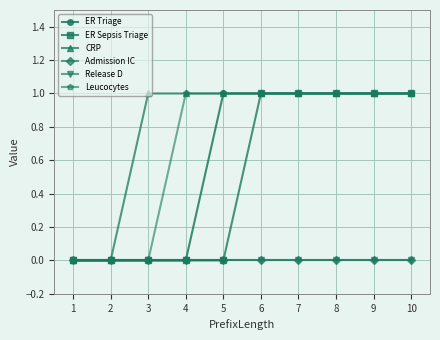

How many ER Sepsis Triage values are between 0 and 1?

10